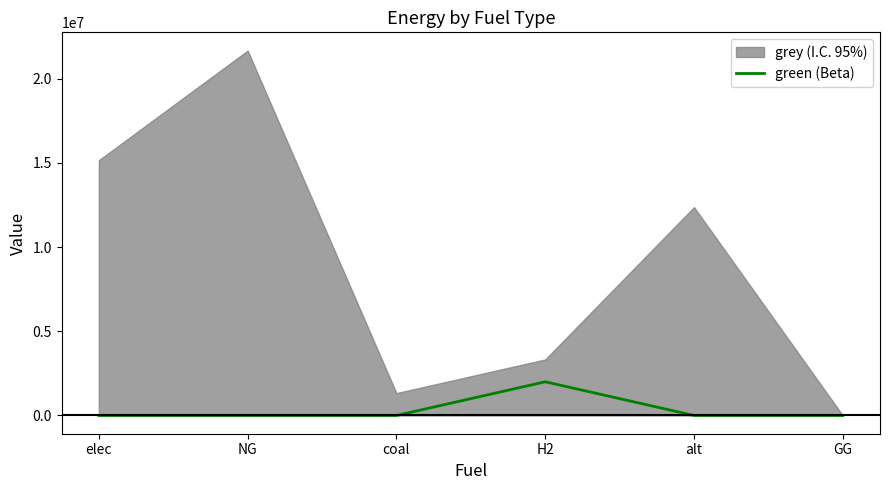

Which category has the lowest value across all series?

elec